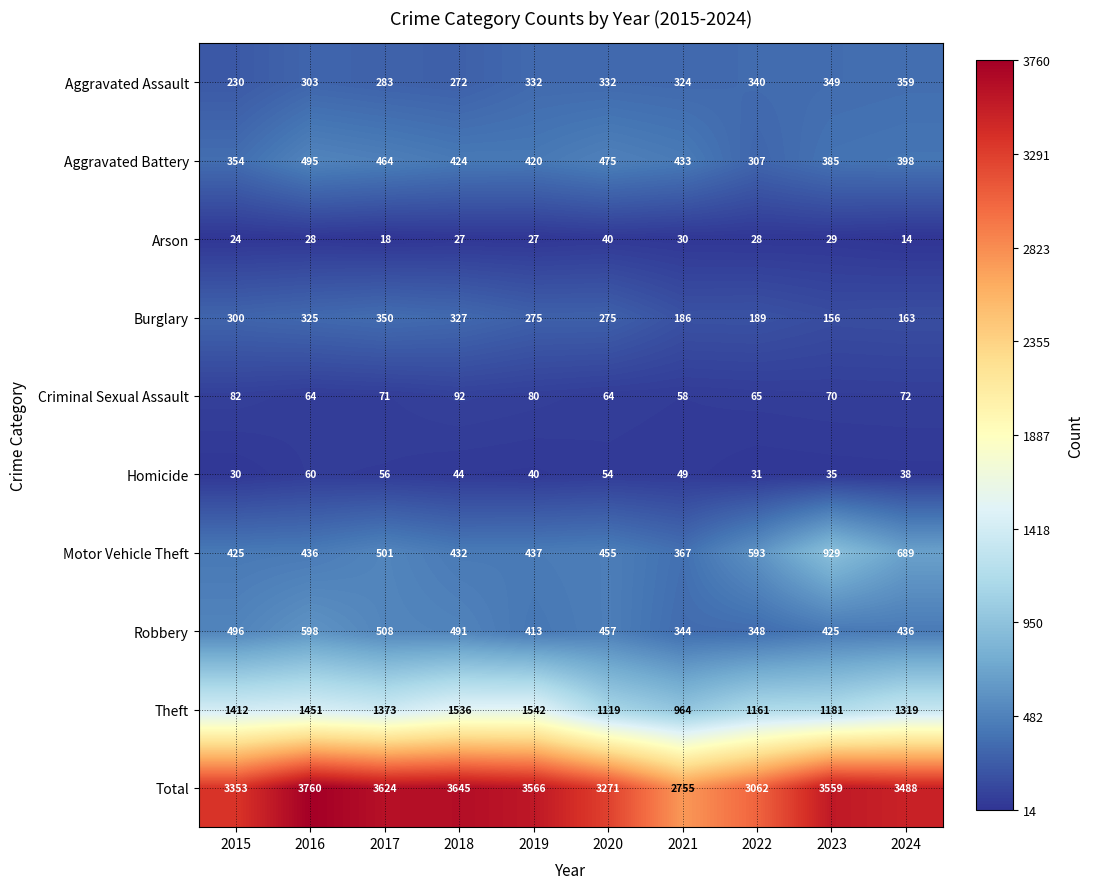

What is the spread (max minus min) of values at 2020?

3231